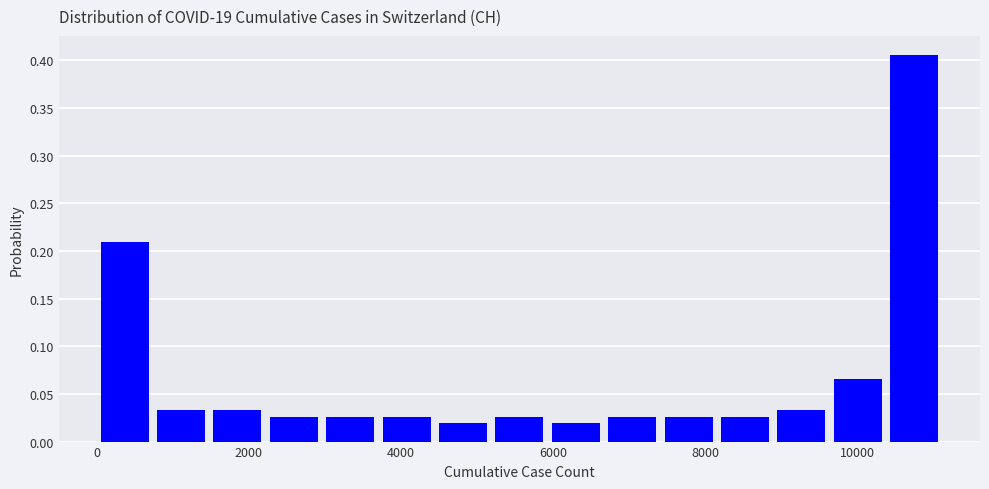

Read against the x-axis, roughly where is the centre of the tallest bar?

10800